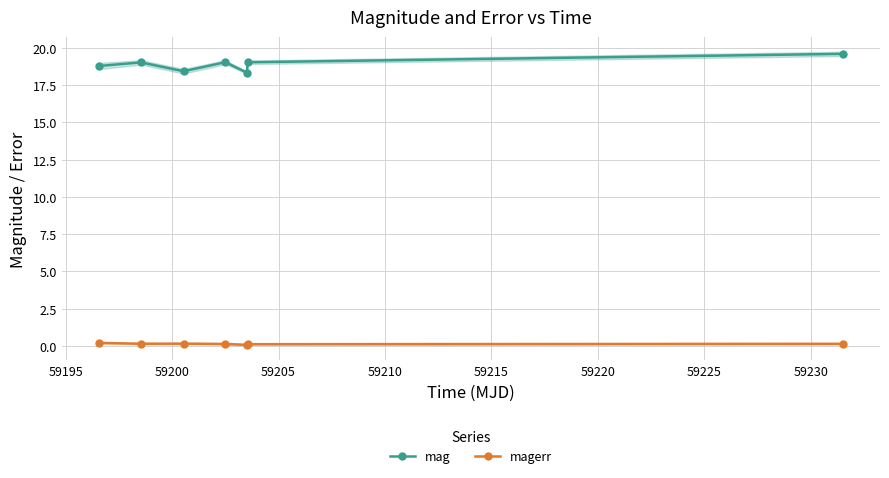

What is the minimum value shown in the chart?

0.1